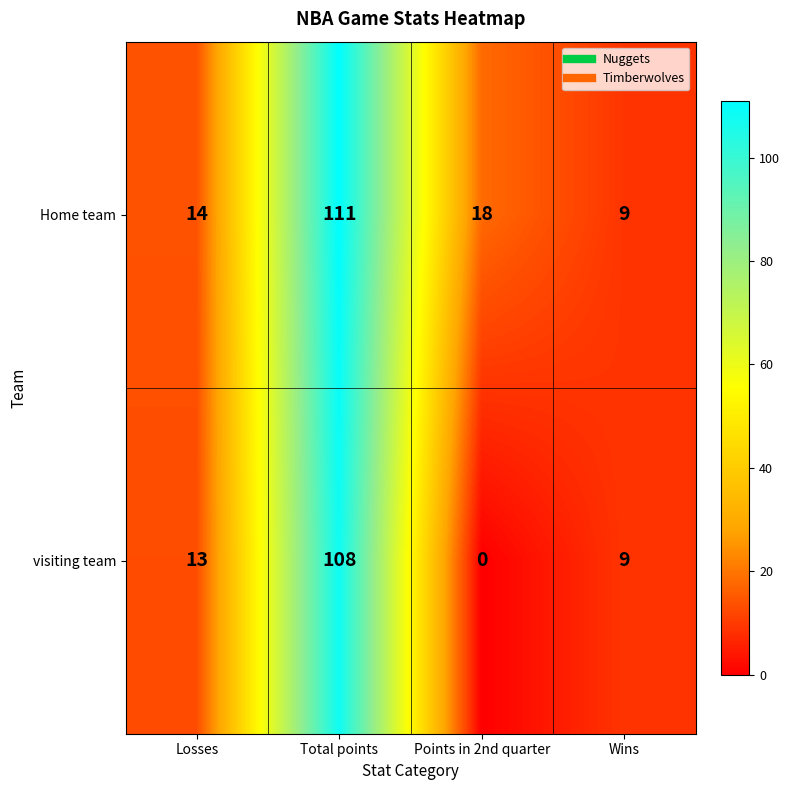

Which series has the largest range (max minus min)?

visiting team